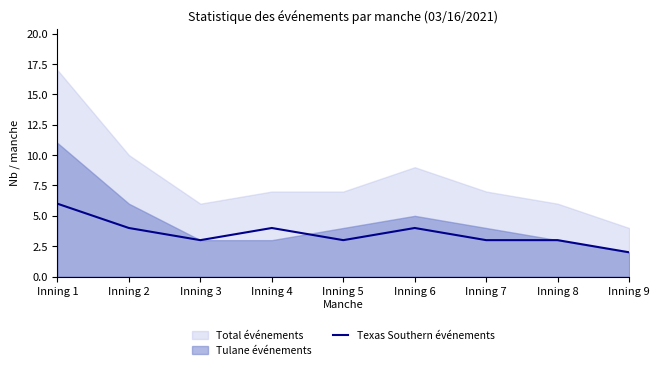

What is the difference between the maximum and second lowest values?

3